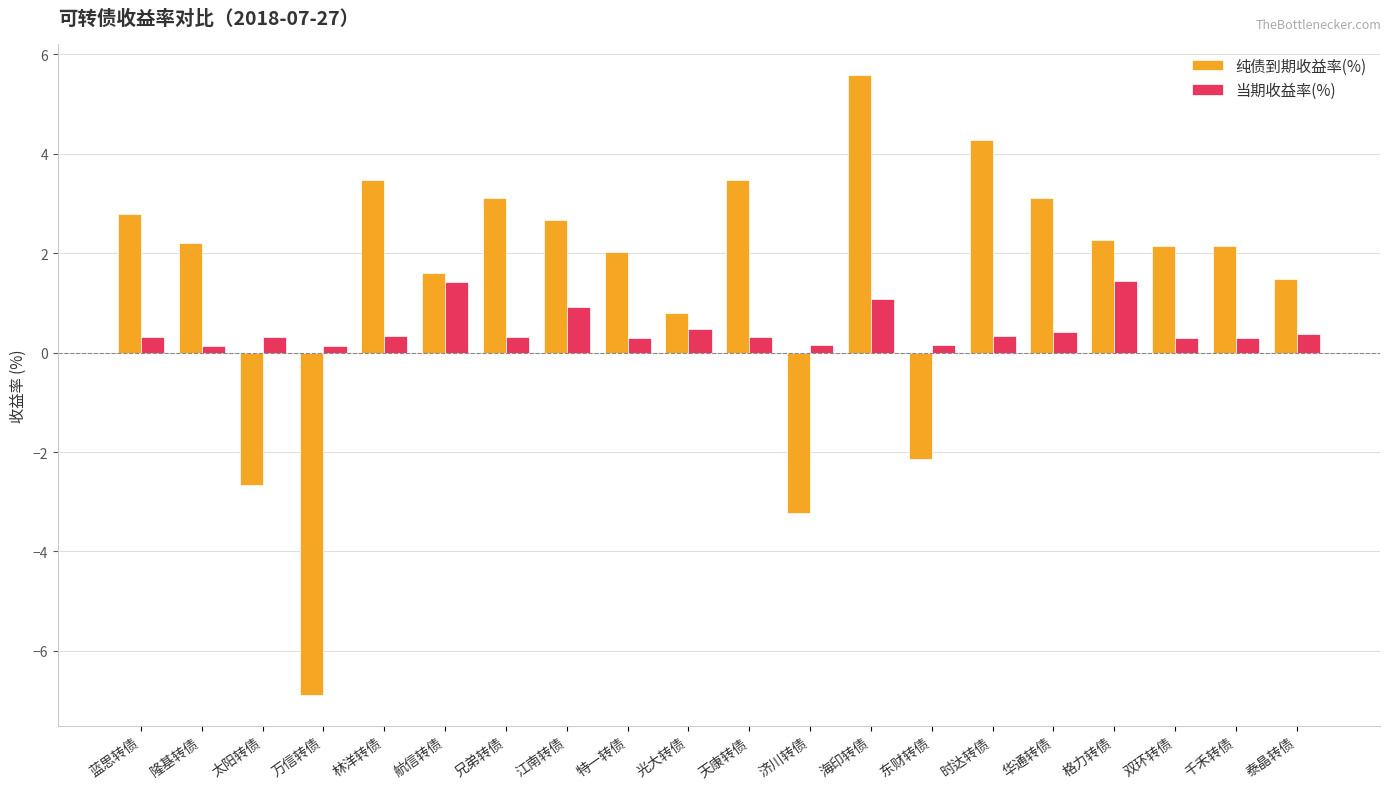

How many series are shown in this chart?

2